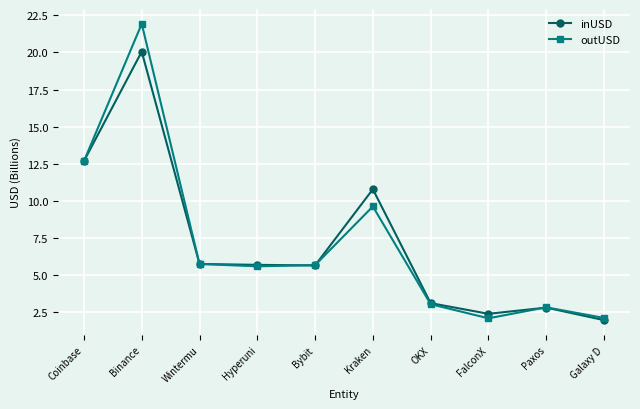

Rank the series by their maximum value, from highest to lowest.

outUSD, inUSD